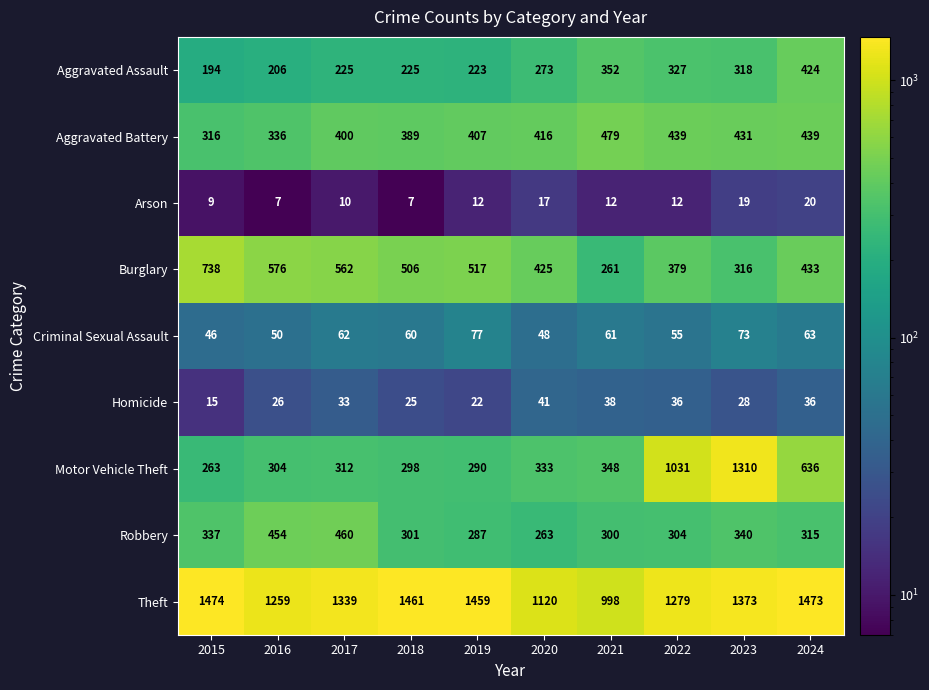

What is the difference between the second highest and second lowest values in the Burglary series?

260